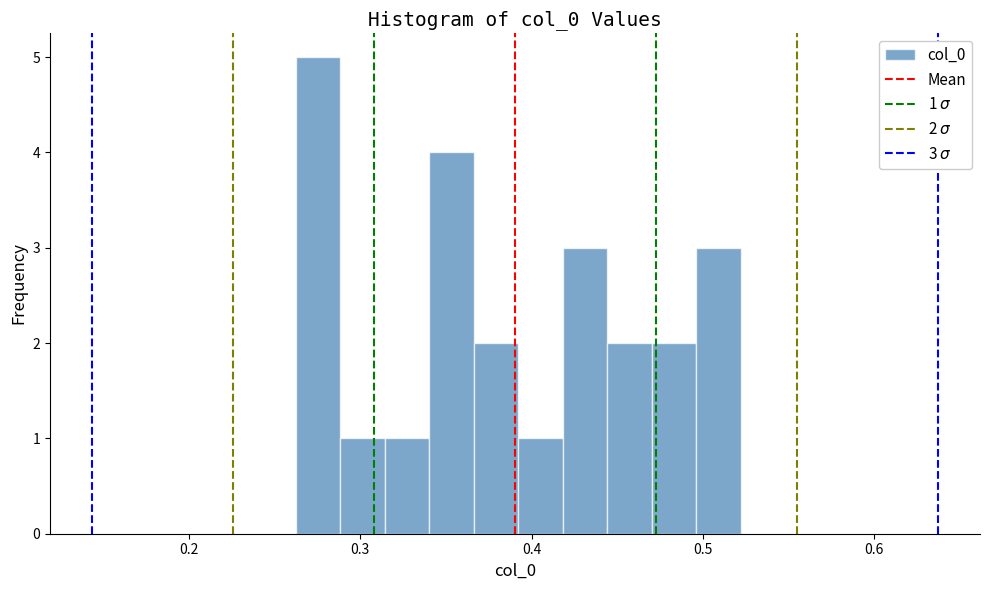

Around what value on the x-axis is the tallest bar? Give the approximate position of its centre, as read against the axis.

0.28